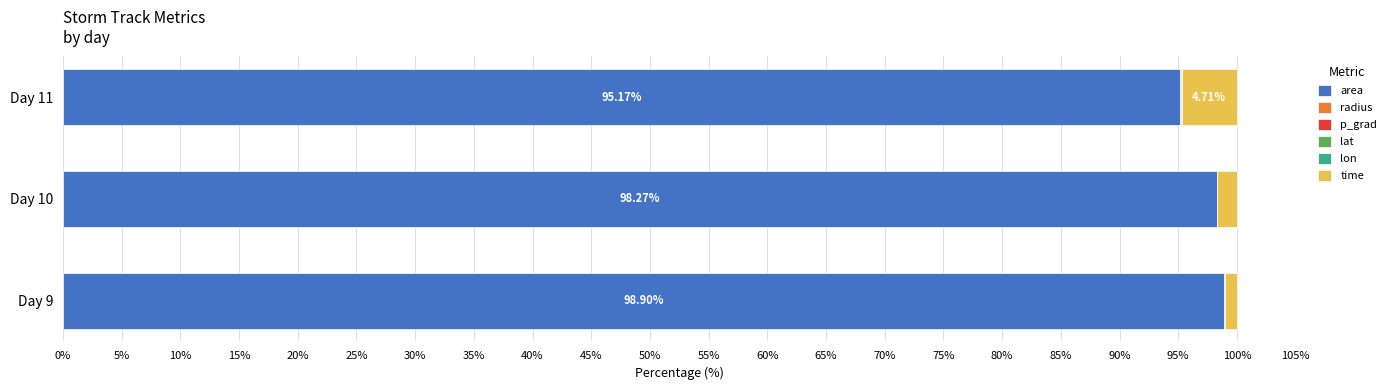

What is the sum of all area values?

292.4